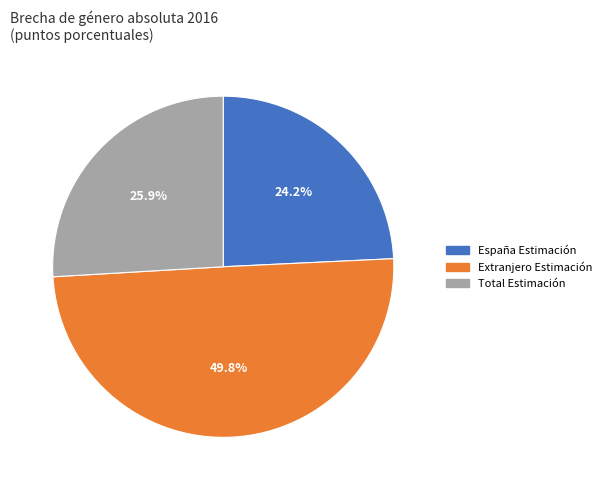

What percentage is NOT represented by Total Estimación?

74.1%